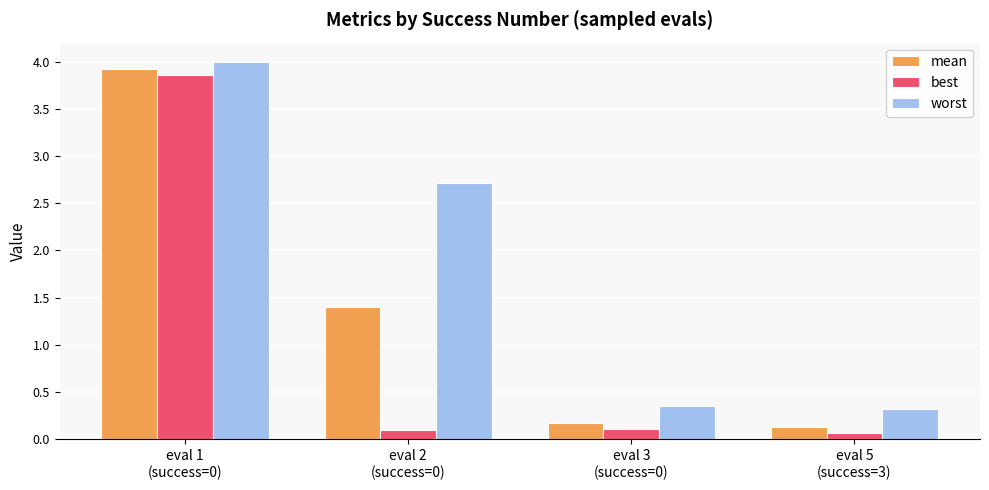

What is the average value of the worst series?

1.8